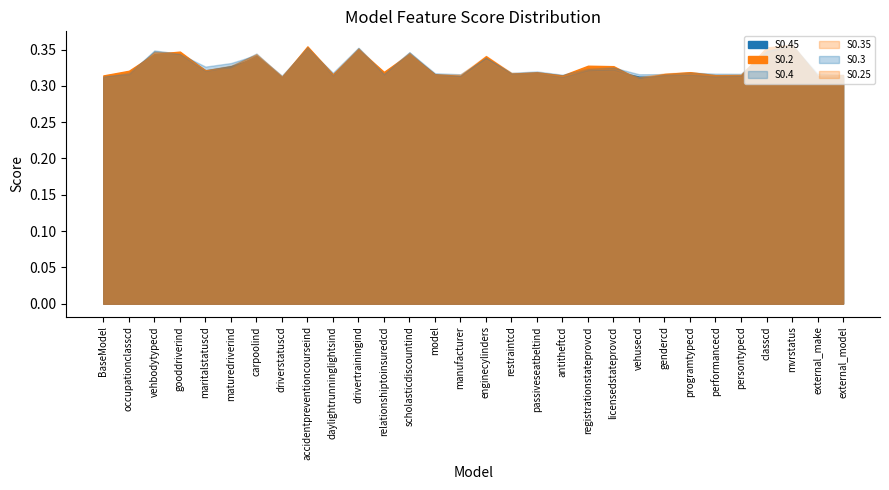

What value does the S0.25 series have at vehusecd?

0.3